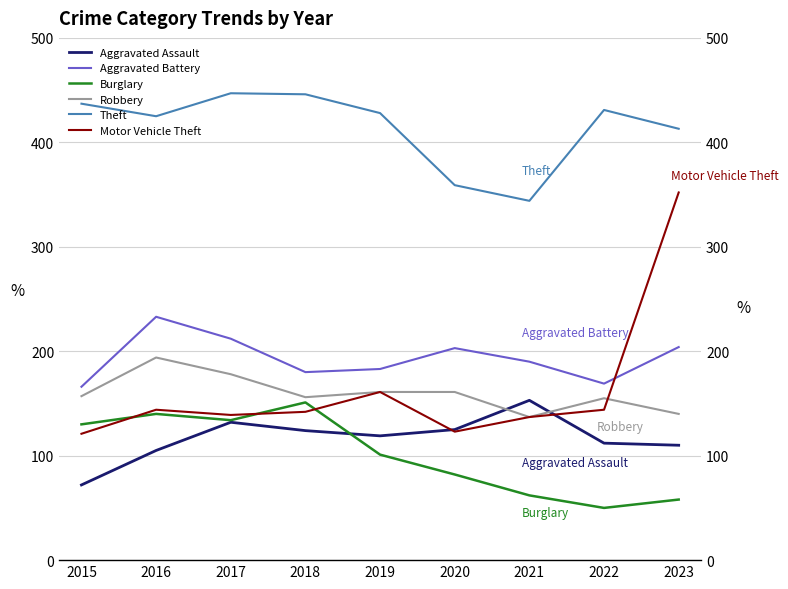

At which label does Aggravated Battery reach its minimum?

2015